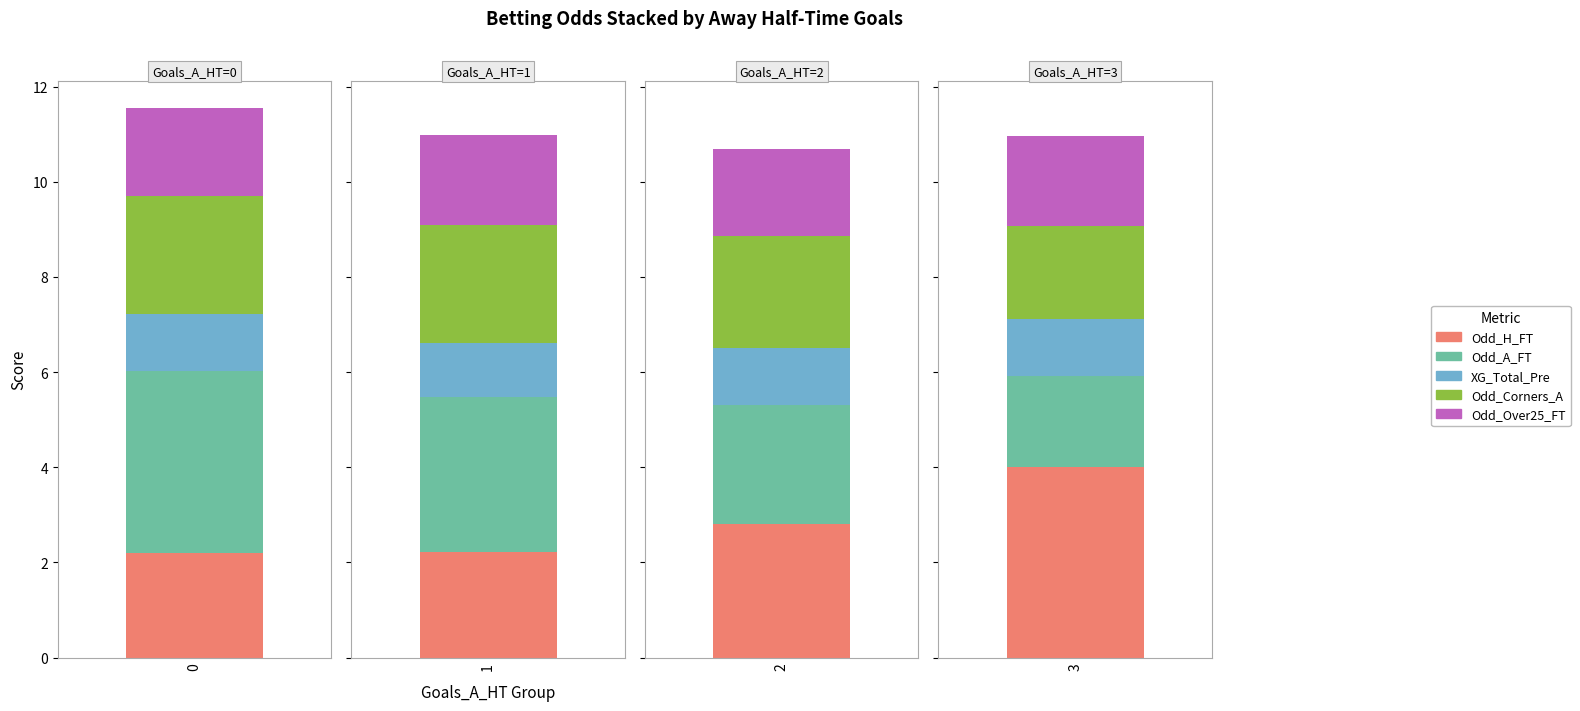

How many groups of bars are there?

4